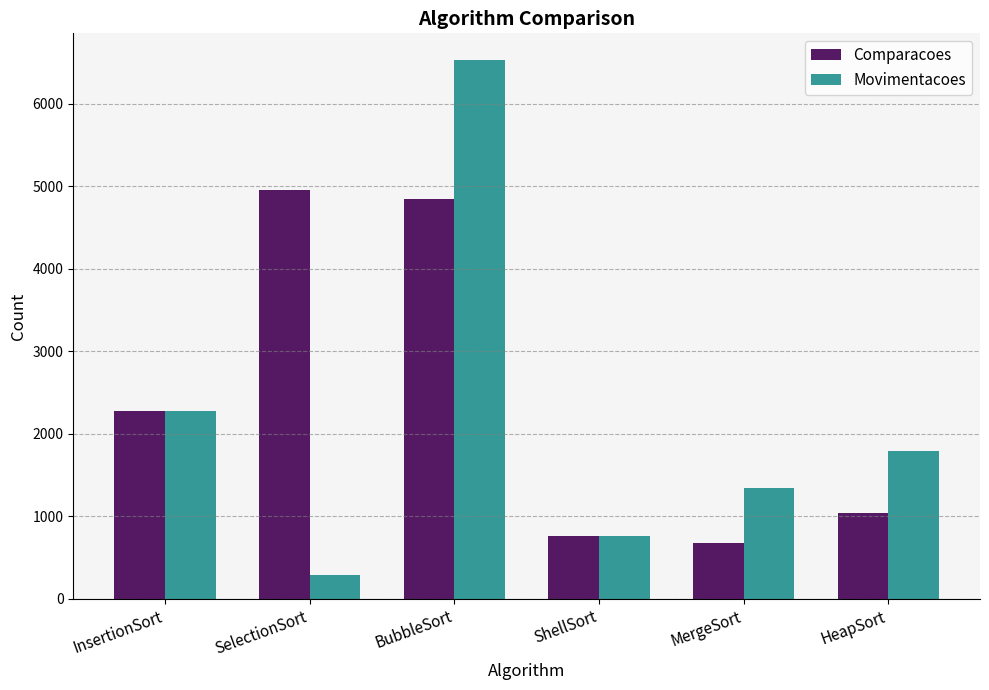

Is it true that Comparacoes equals 4845 at BubbleSort?

True